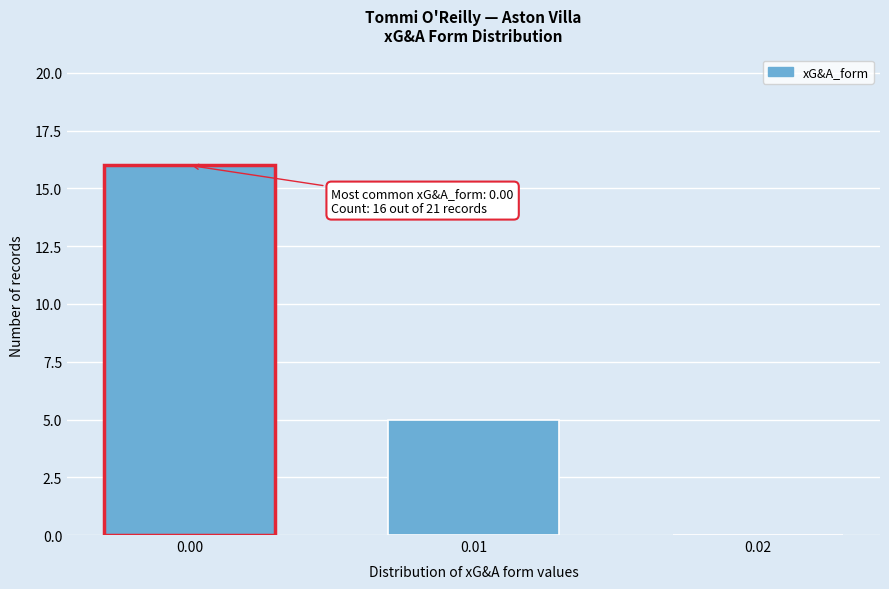

Reading left to right, what are all the values shown in this chart?

0.00=16	0.01=5	0.02=0